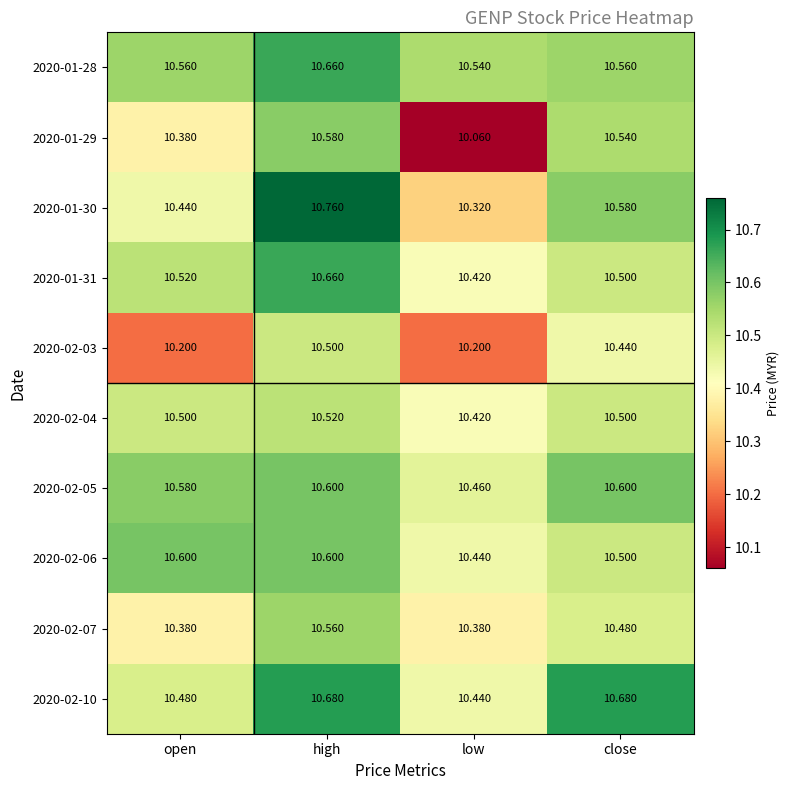

At which category is the sum across all series the highest?

high